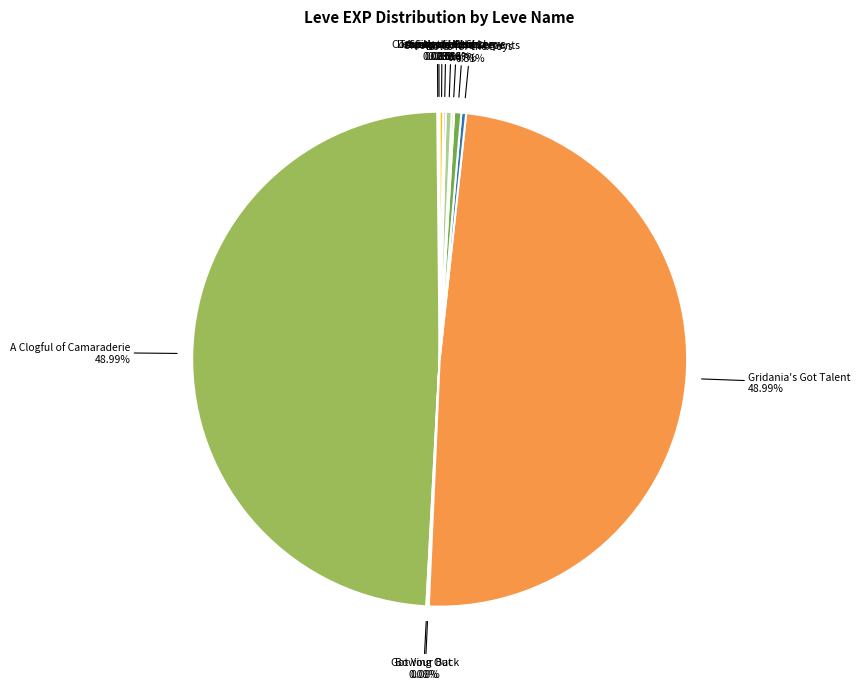

Count the number of slices in the pie.

12